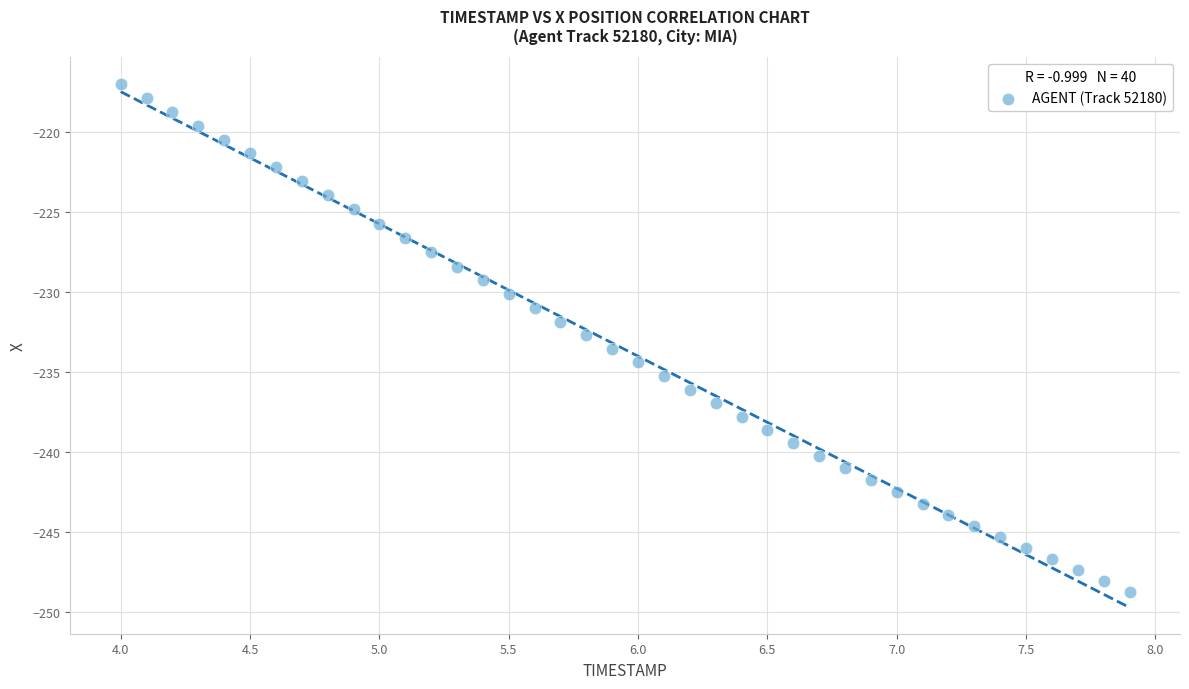

What is the range of X values (max minus min)?

3.9